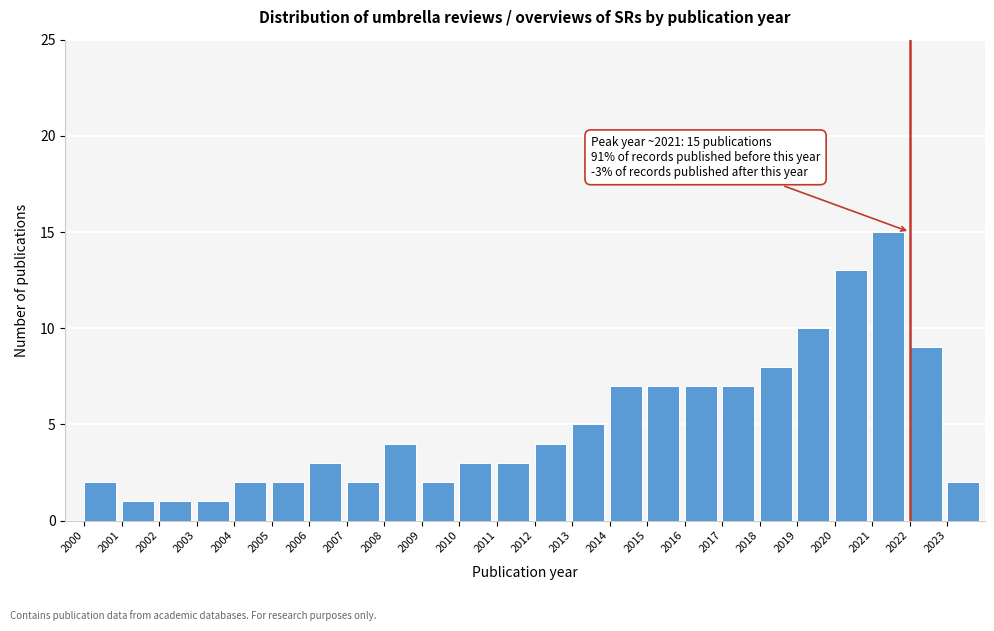

Which range on the x-axis has the tallest bar?

2021 to 2022